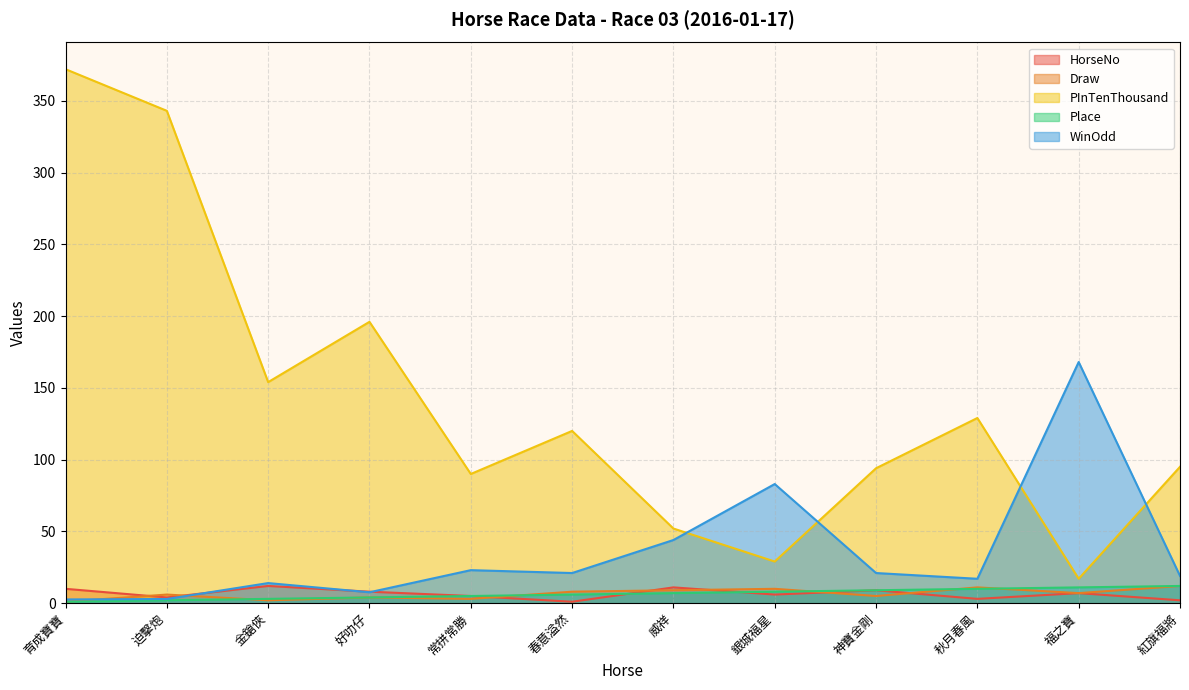

What is the difference between the HorseNo values at 秋月春風 and 銀城福星?

3.0